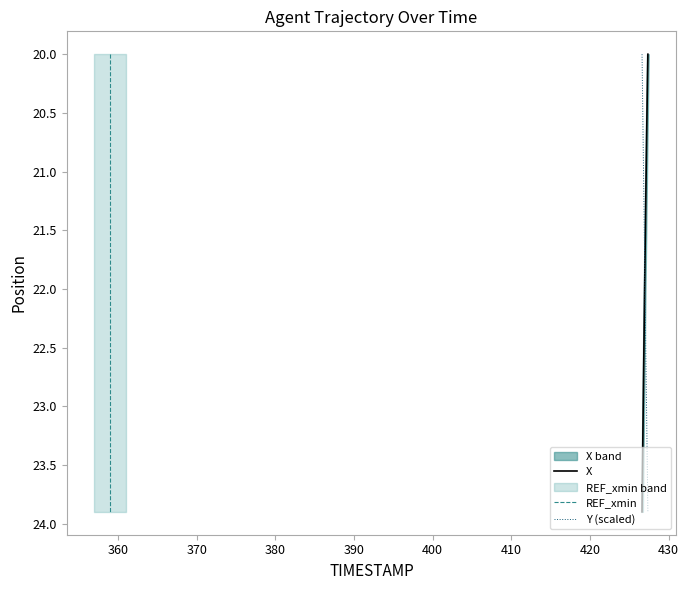

How many distinct data groups are displayed?

3